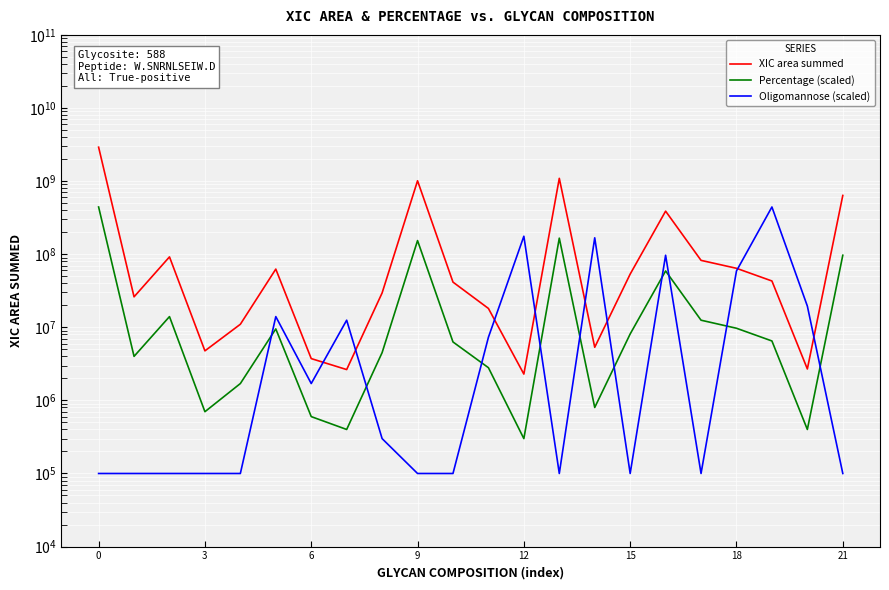

At which label does XIC area summed reach its minimum?

12